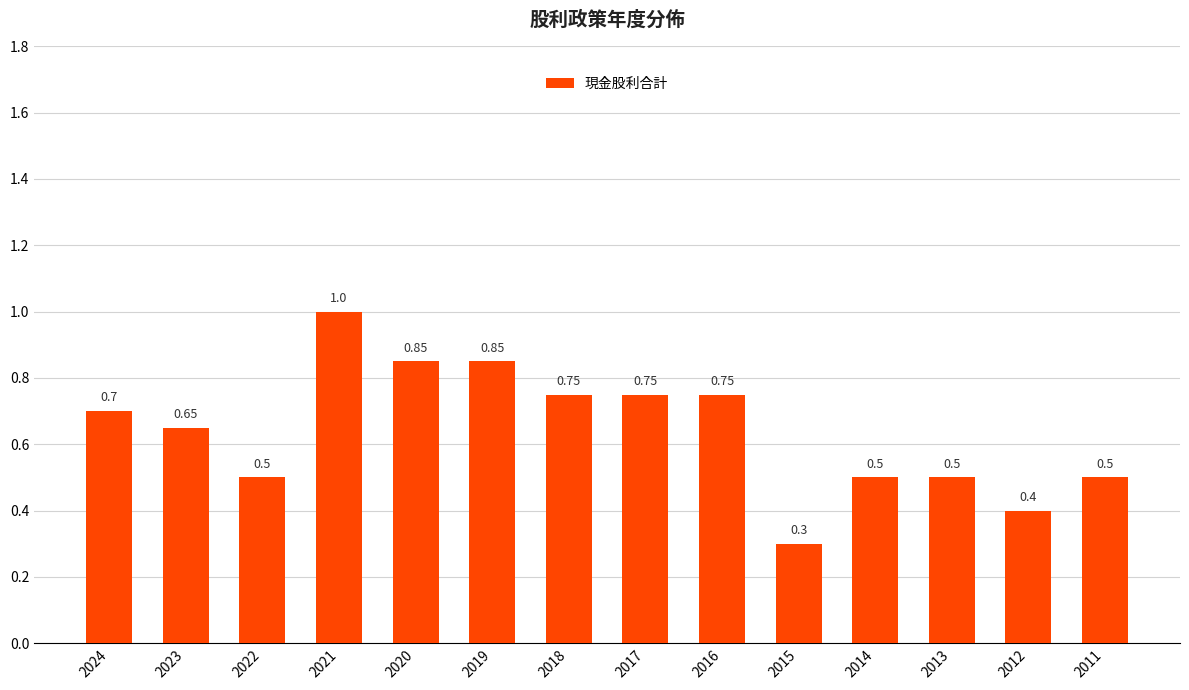

True or false: the data shows 1.1 at 2018.

False